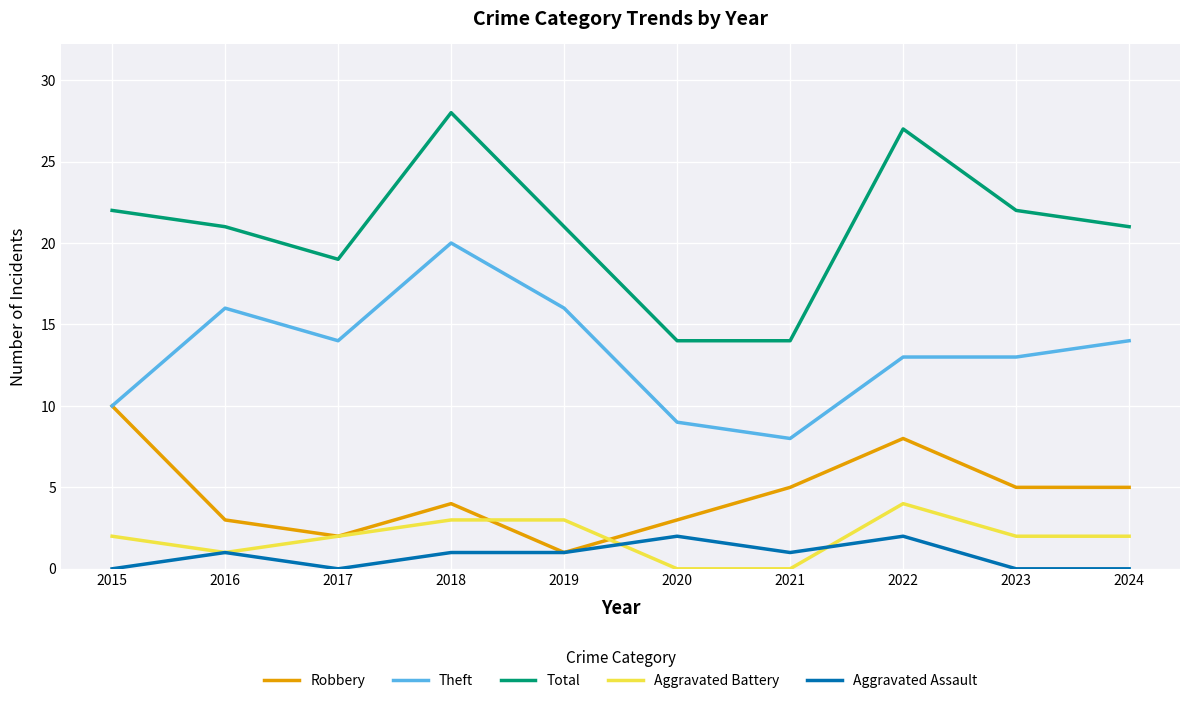

What is the difference between the maximum and minimum values in the Robbery series?

9